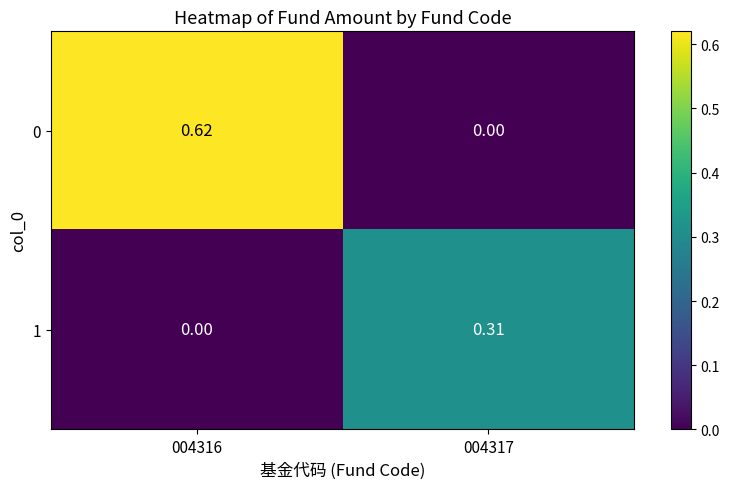

Is the value of 0 at 004317 greater than the value of 1 at 004317?

No